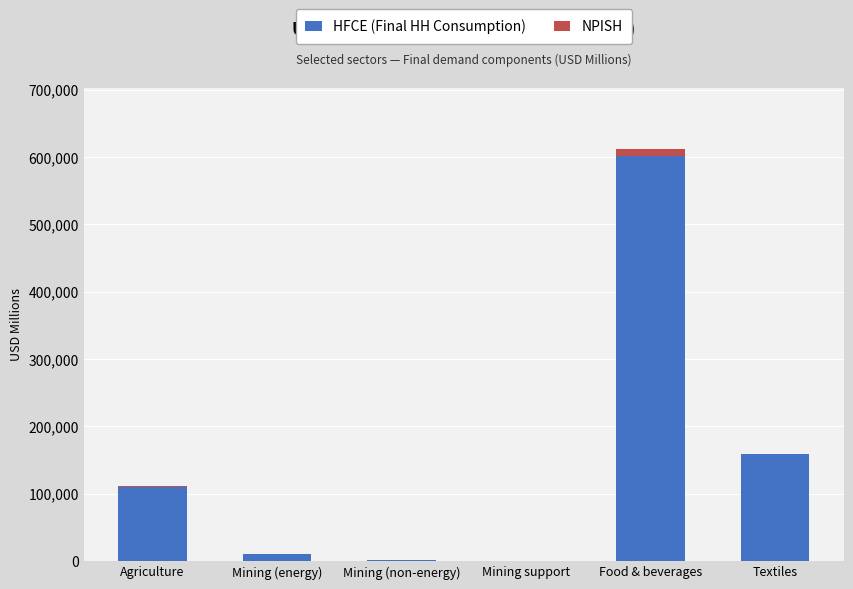

At which category is the sum across all series the highest?

Food & beverages